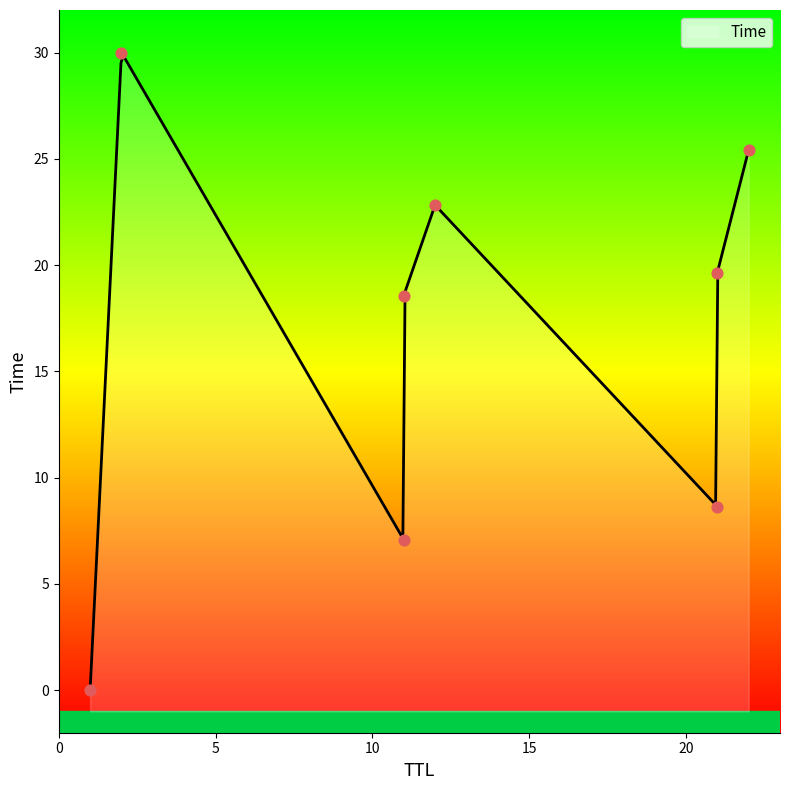

What is the ratio of the value at 11 to the value at 11?

2.6